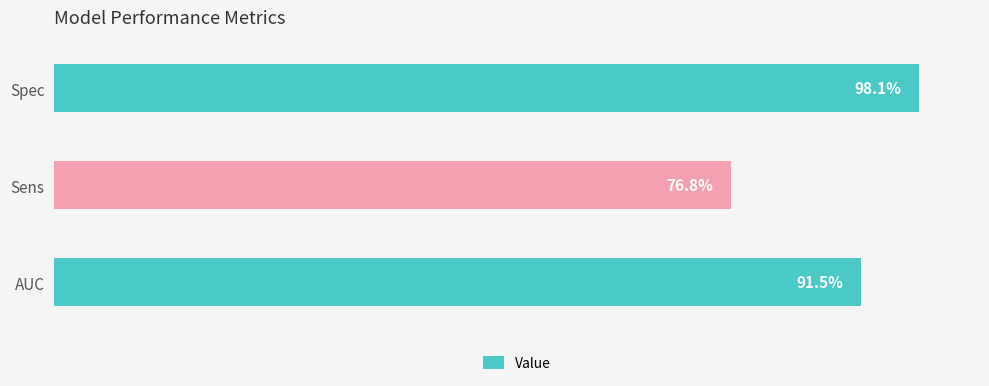

Does the chart contain stacked bars?

No